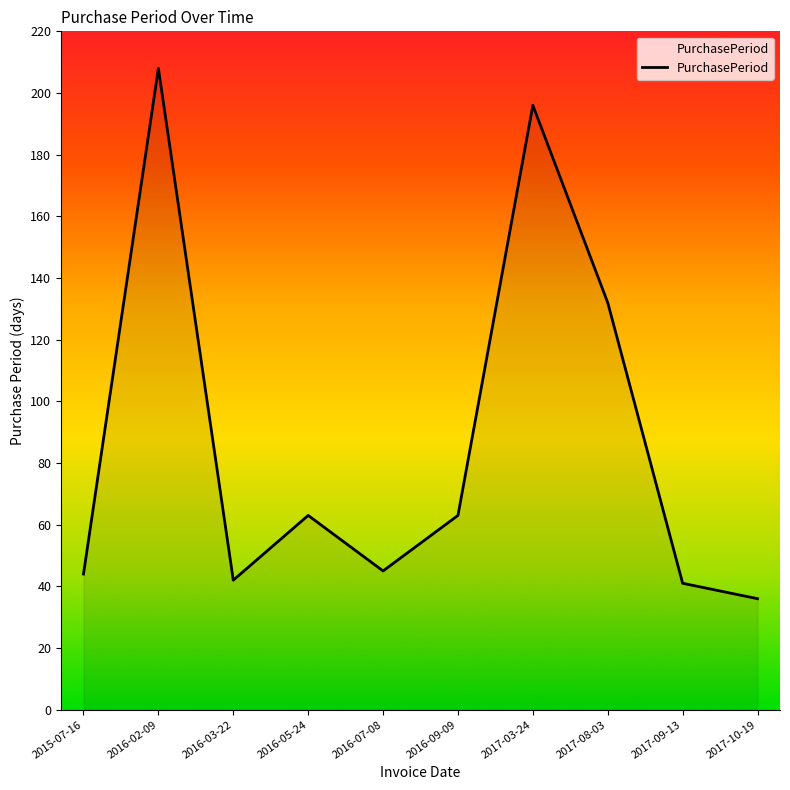

What is the greatest value displayed?

208